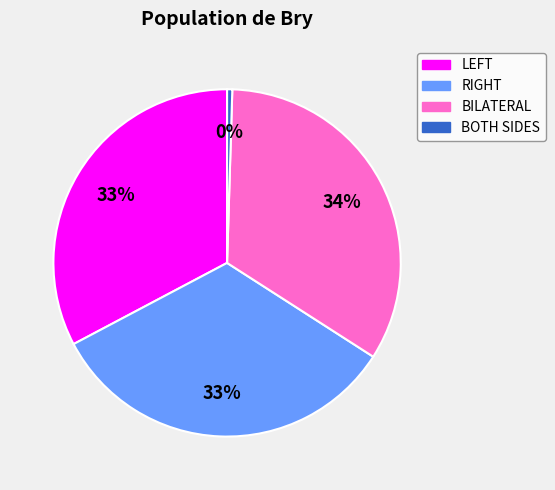

What is the smallest slice in the pie chart?

BOTH SIDES